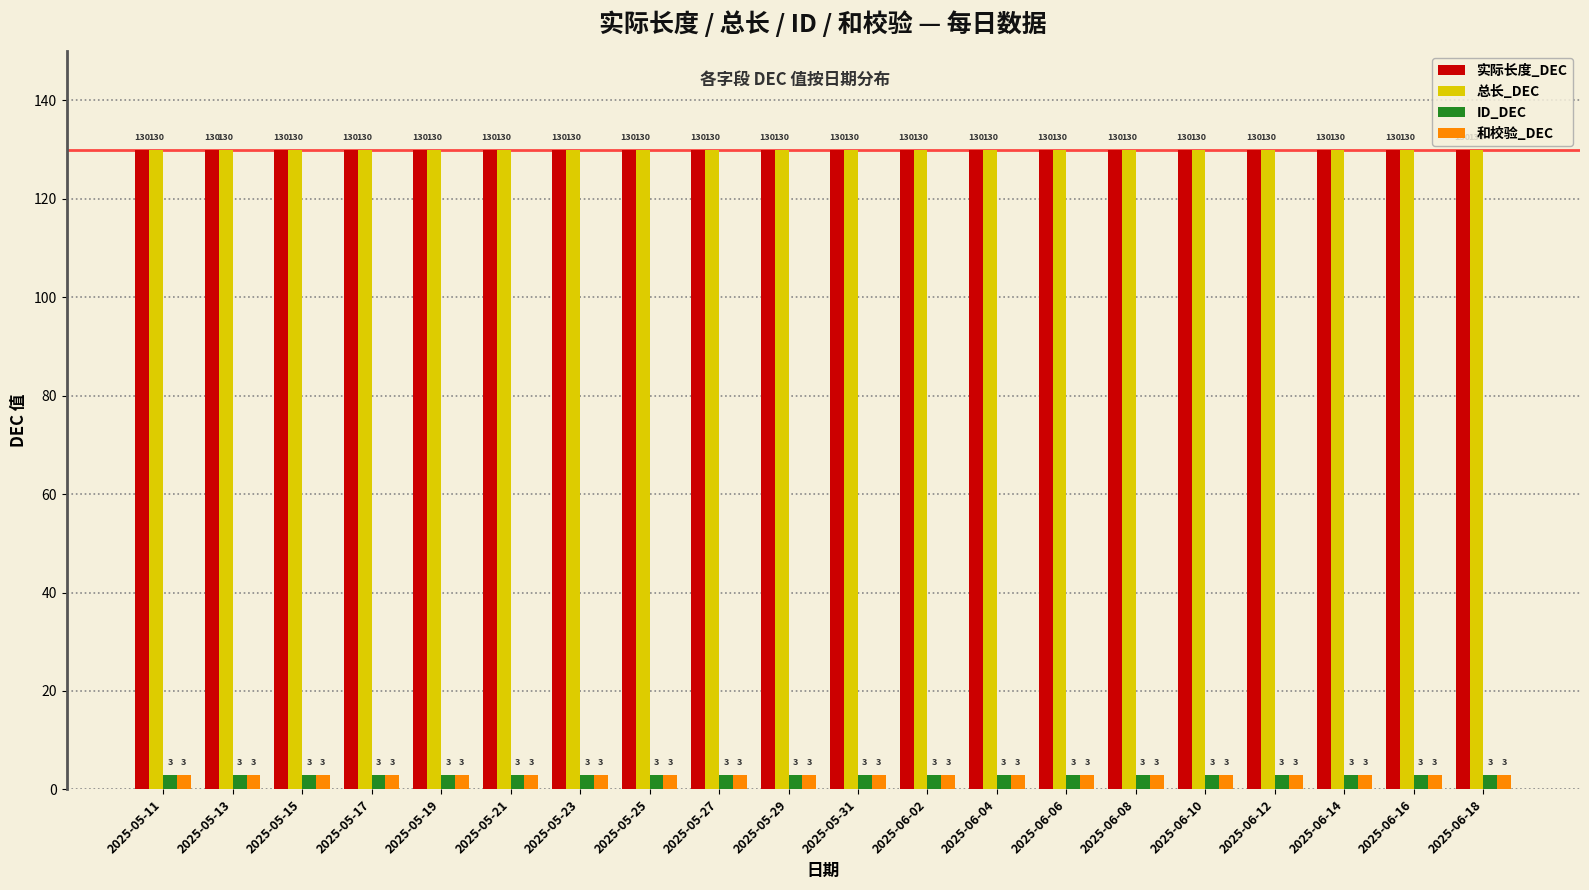

What is the value of the 和校验_DEC bar at the 15th from the left?

3